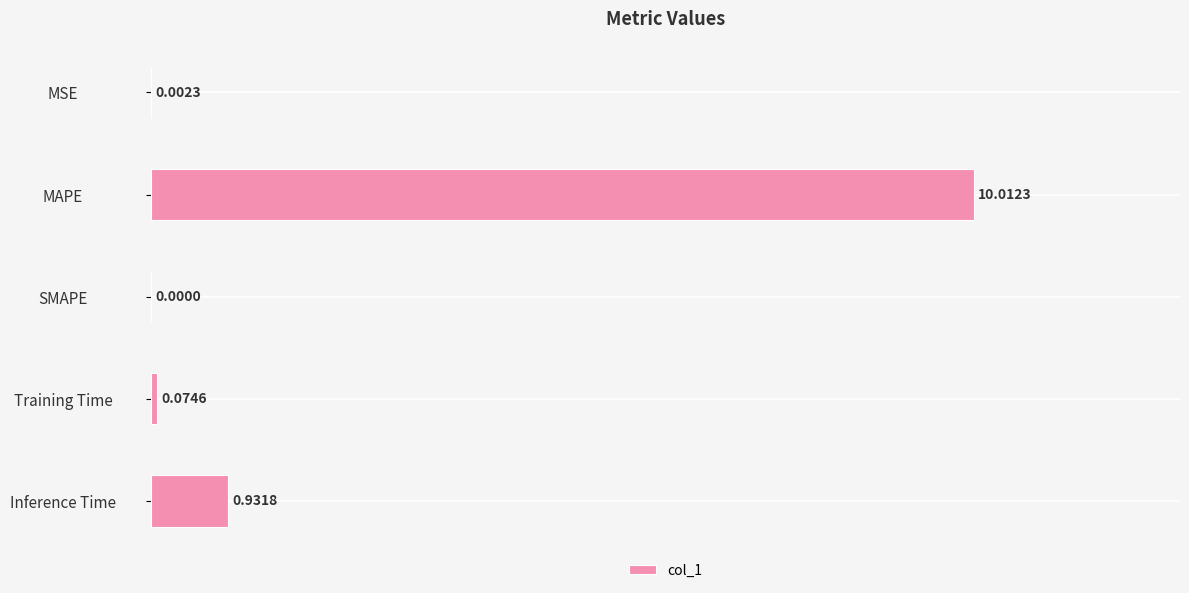

At which label is the value closest to 5?

Inference Time